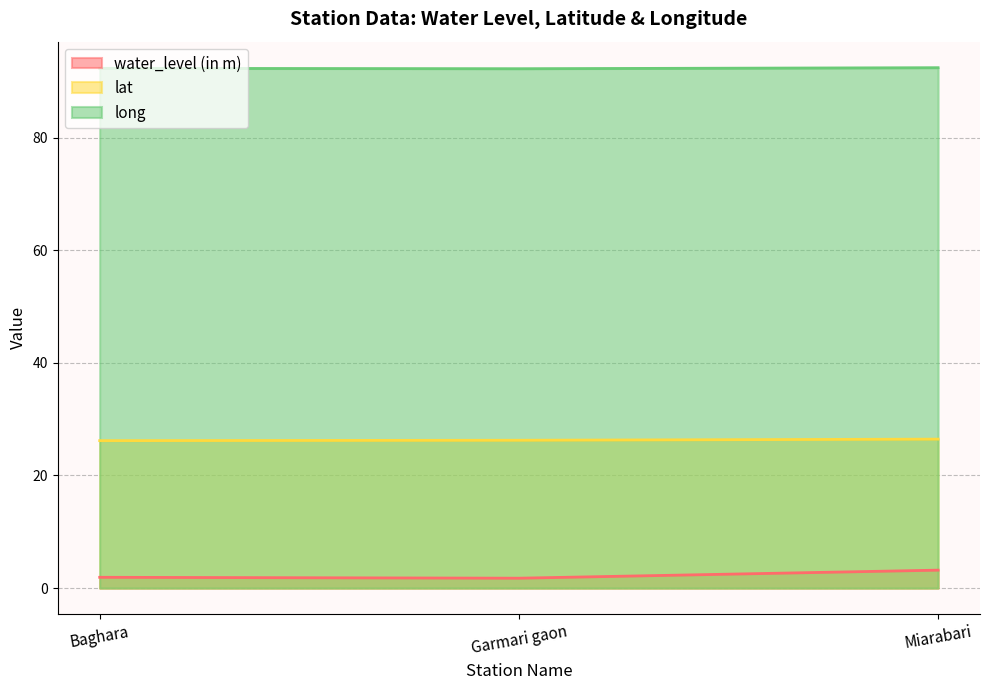

Rank the series at Baghara from lowest to highest value.

water_level (in m), lat, long